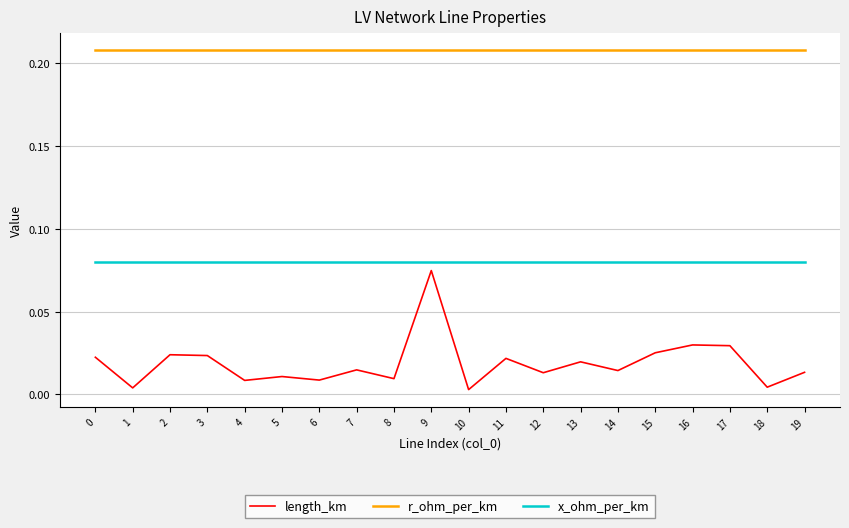

Which series has the widest spread of values?

length_km